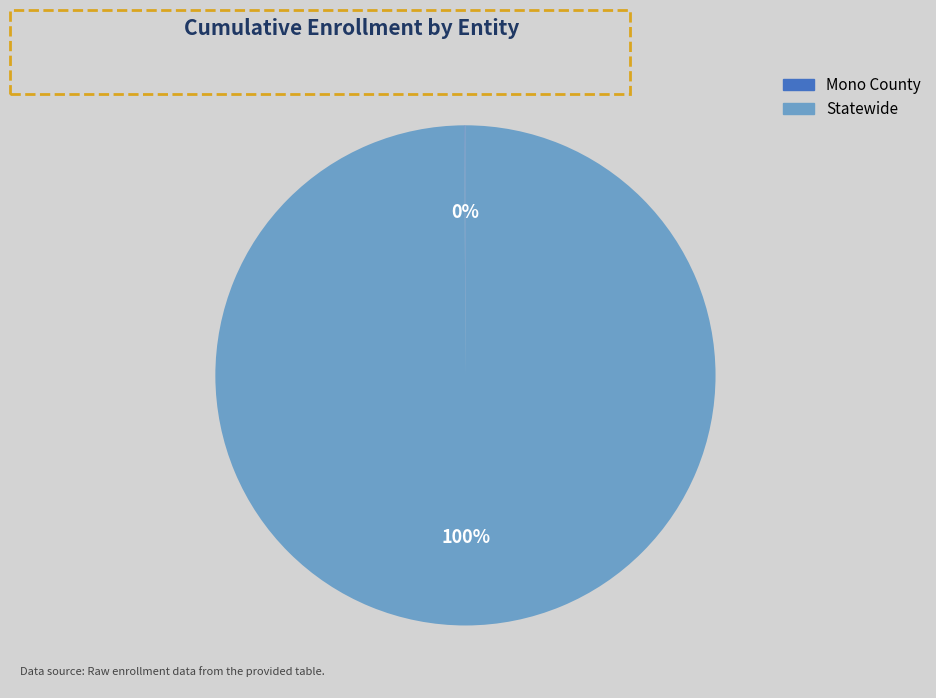

To the nearest percent, what is the average slice percentage?

50%